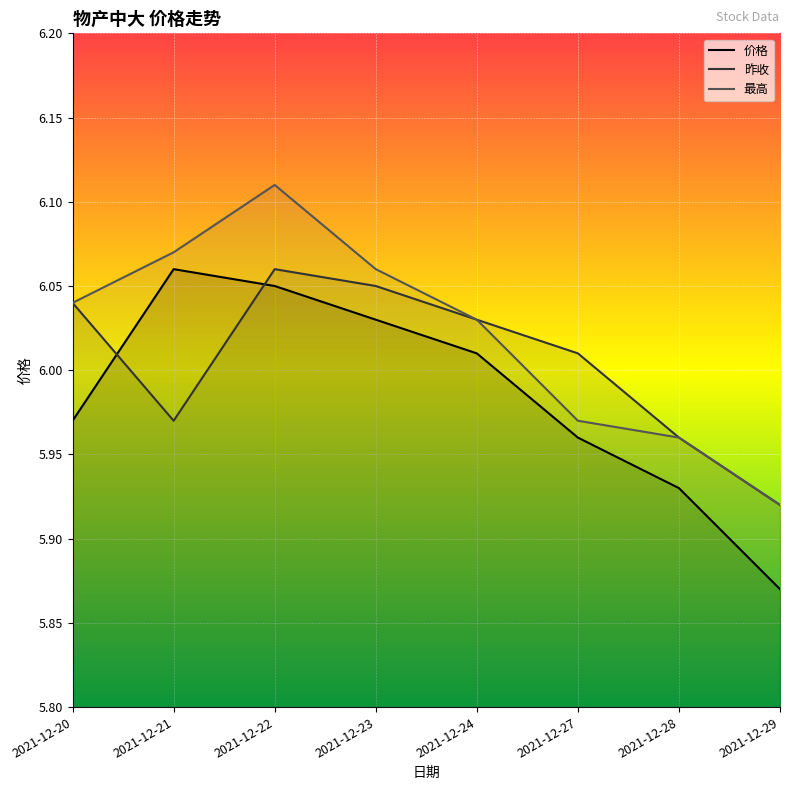

What is the sum of all 昨收 values?

48.0